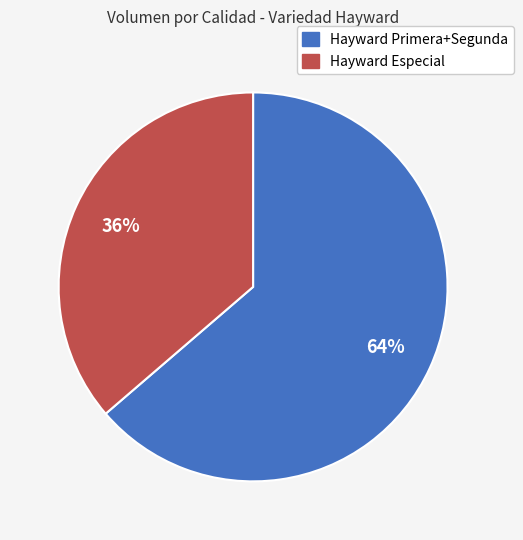

Is there any slice that represents more than half of the pie?

Yes